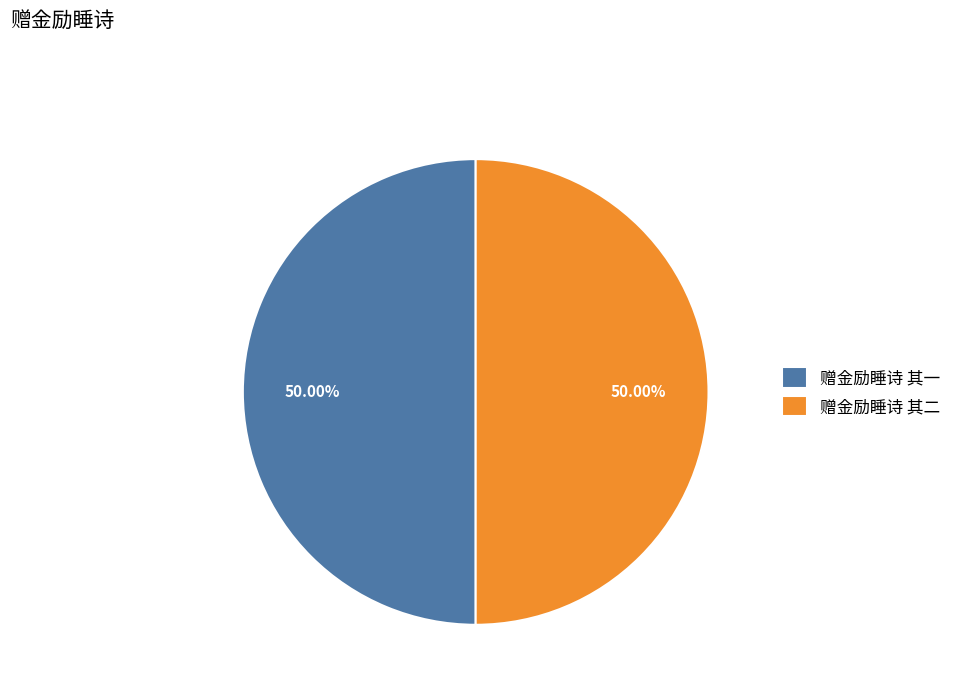

What is the ratio of the value at 赠金励睡诗 其一 to the value at 赠金励睡诗 其二?

1.0